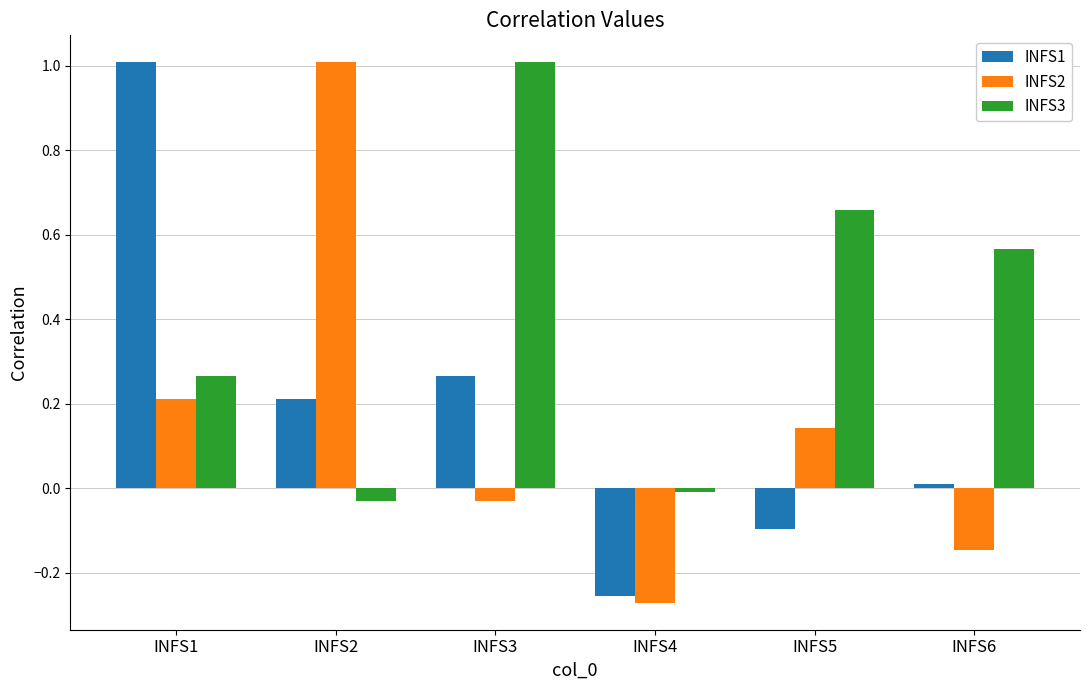

Are the bars grouped side by side (vs. stacked)?

Yes